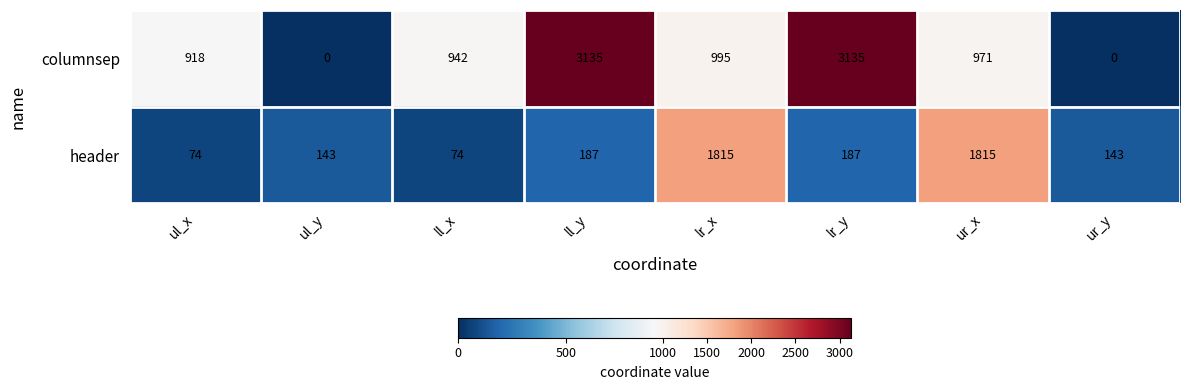

At how many categories does at least one series exceed 3008?

2